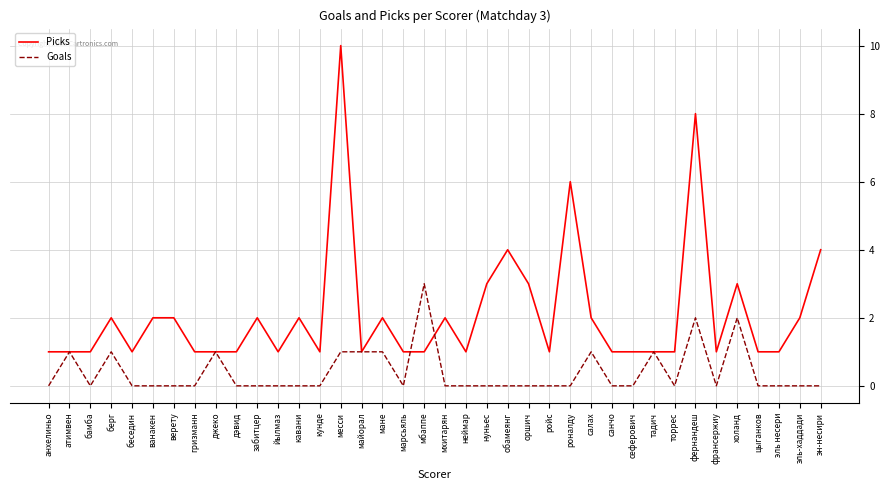

At мхитарян, list the series in order from largest to smallest.

Picks, Goals